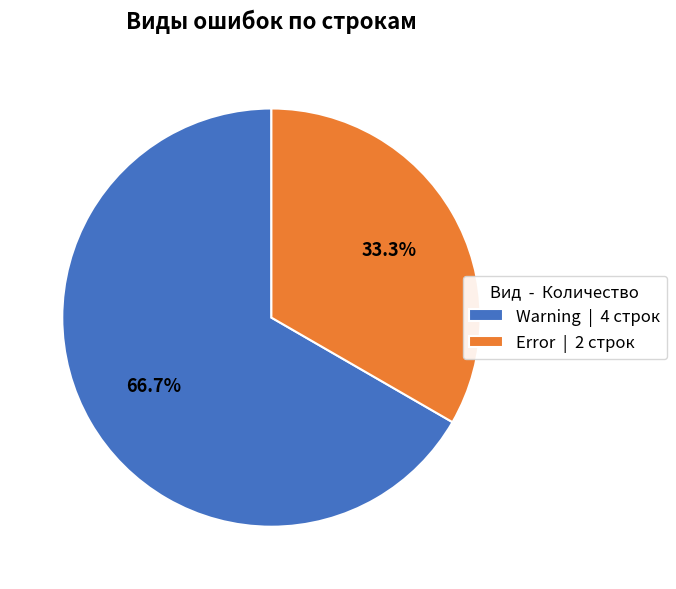

How much of the chart is everything except Error?

66.7%